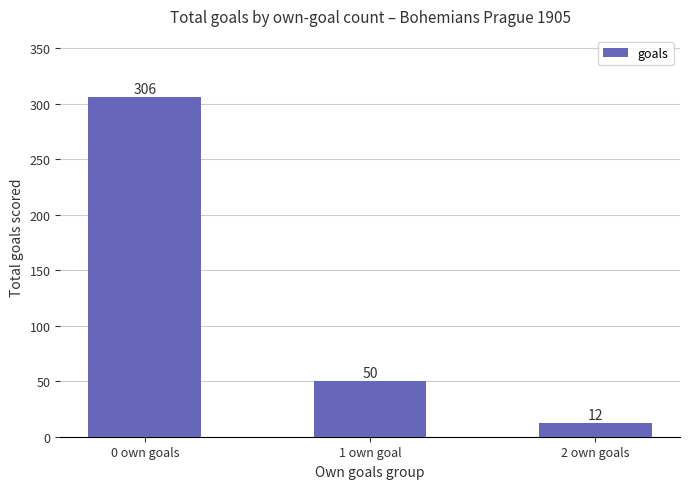

List the labels in order of value, largest first.

0 own goals, 1 own goal, 2 own goals